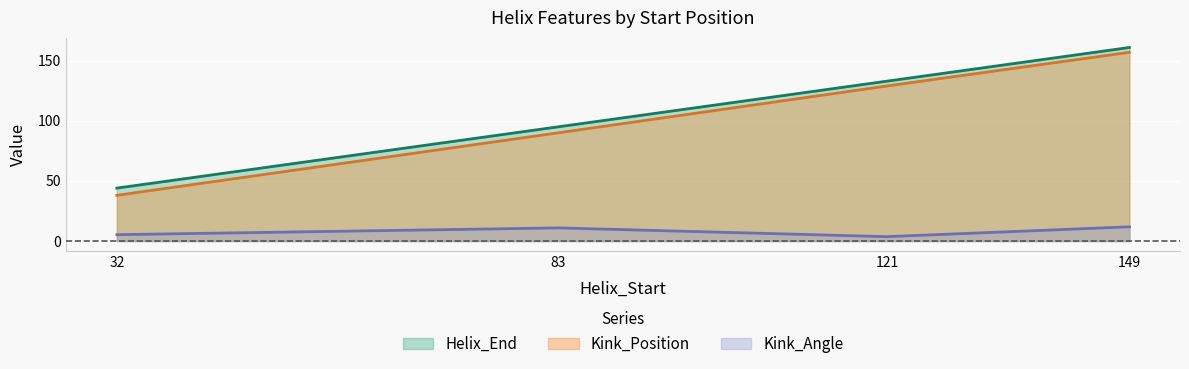

Which series has the largest range (max minus min)?

Kink_Position